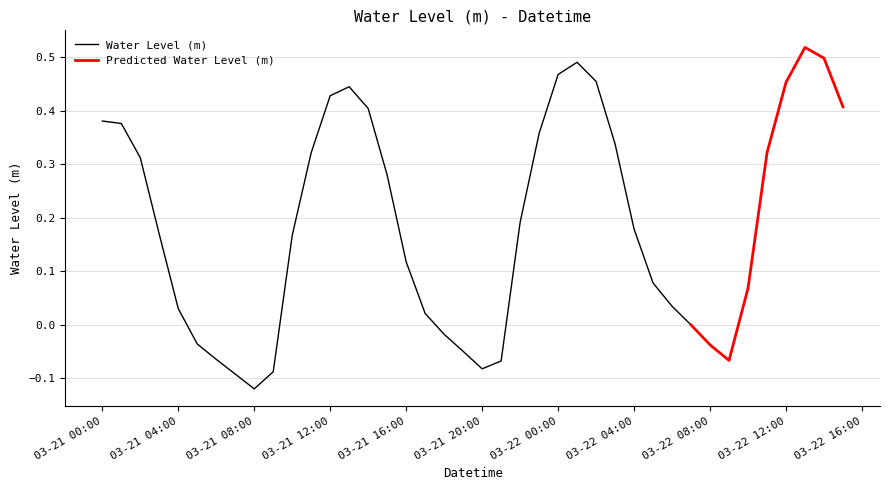

The value at 2023-03-21 02:00:00 is 0.1. True or false?

False